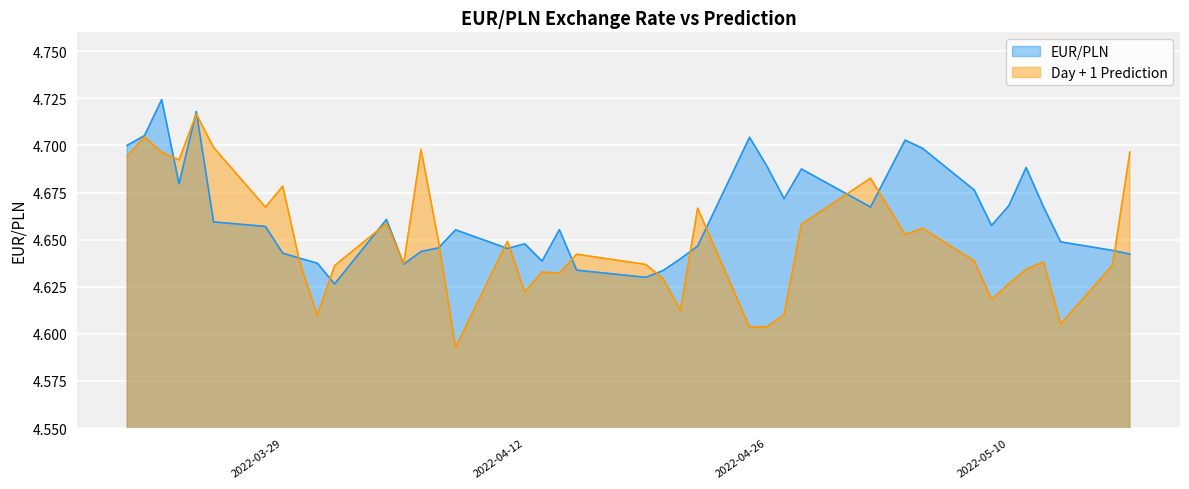

Reading left to right, list all the values displayed in this chart.

EUR/PLN: 2022-03-20=4.7	2022-03-21=4.7	2022-03-22=4.7	2022-03-23=4.7	2022-03-24=4.7	2022-03-25=4.7	2022-03-28=4.7	2022-03-29=4.6	2022-03-30=4.6	2022-03-31=4.6	2022-04-01=4.6	2022-04-04=4.7	2022-04-05=4.6	2022-04-06=4.6	2022-04-07=4.6	2022-04-08=4.7	2022-04-11=4.6	2022-04-12=4.6	2022-04-13=4.6	2022-04-14=4.7	2022-04-15=4.6	2022-04-19=4.6	2022-04-20=4.6	2022-04-21=4.6	2022-04-22=4.6	2022-04-25=4.7	2022-04-26=4.7	2022-04-27=4.7	2022-04-28=4.7	2022-05-02=4.7	2022-05-04=4.7	2022-05-05=4.7	2022-05-08=4.7	2022-05-09=4.7	2022-05-10=4.7	2022-05-11=4.7	2022-05-12=4.7	2022-05-13=4.6	2022-05-16=4.6	2022-05-17=4.6
Day + 1 Prediction: 2022-03-20=4.7	2022-03-21=4.7	2022-03-22=4.7	2022-03-23=4.7	2022-03-24=4.7	2022-03-25=4.7	2022-03-28=4.7	2022-03-29=4.7	2022-03-30=4.6	2022-03-31=4.6	2022-04-01=4.6	2022-04-04=4.7	2022-04-05=4.6	2022-04-06=4.7	2022-04-07=4.6	2022-04-08=4.6	2022-04-11=4.6	2022-04-12=4.6	2022-04-13=4.6	2022-04-14=4.6	2022-04-15=4.6	2022-04-19=4.6	2022-04-20=4.6	2022-04-21=4.6	2022-04-22=4.7	2022-04-25=4.6	2022-04-26=4.6	2022-04-27=4.6	2022-04-28=4.7	2022-05-02=4.7	2022-05-04=4.7	2022-05-05=4.7	2022-05-08=4.6	2022-05-09=4.6	2022-05-10=4.6	2022-05-11=4.6	2022-05-12=4.6	2022-05-13=4.6	2022-05-16=4.6	2022-05-17=4.7